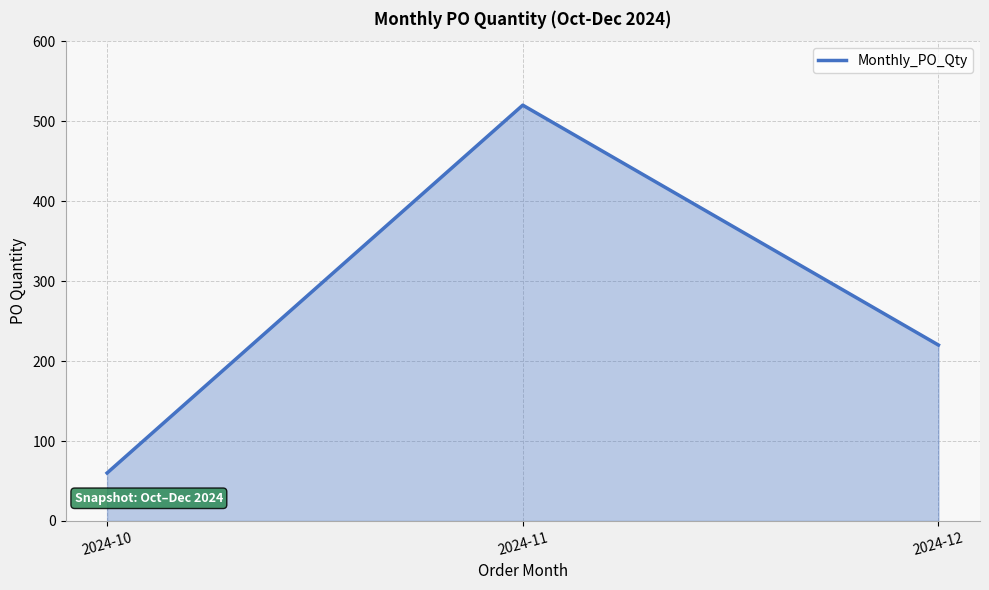

Rank the categories by value from highest to lowest.

2024-11, 2024-12, 2024-10